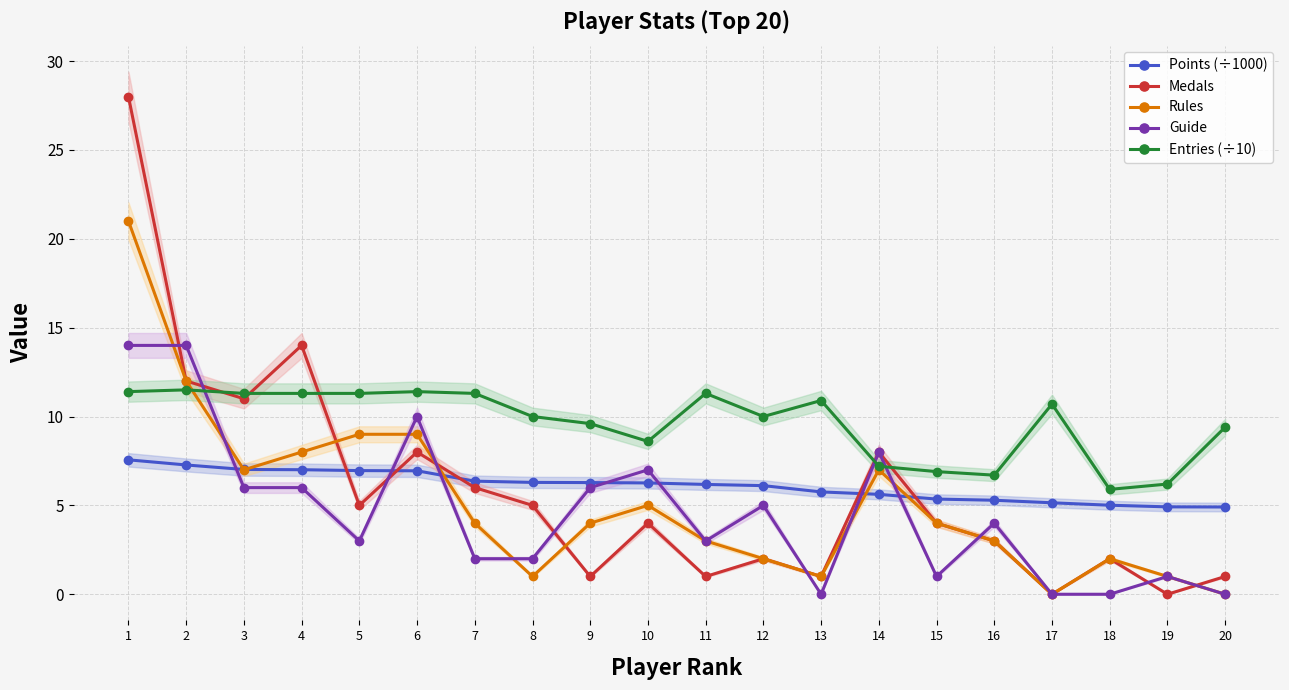

Which series ends up on top after the final intersection of Medals and Entries (÷10)?

Entries (÷10)